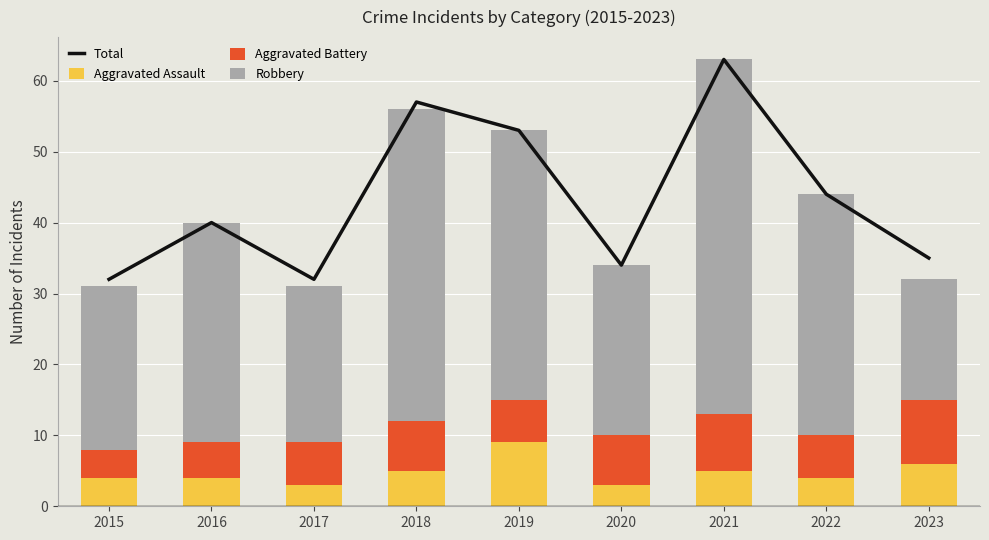

The Robbery series shows 44 at 2018. True or false?

True